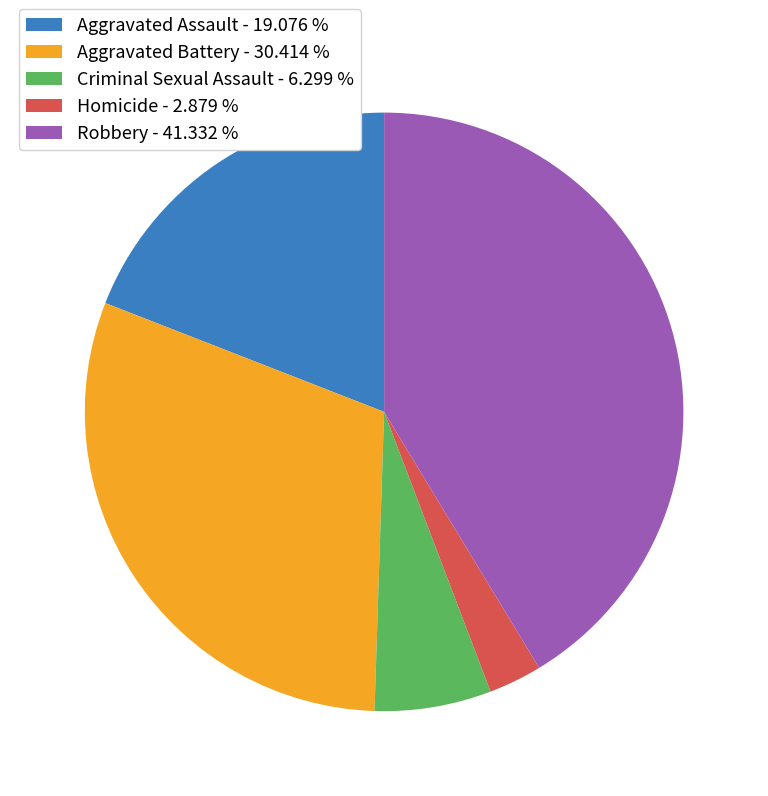

Is there a majority slice in this chart?

No